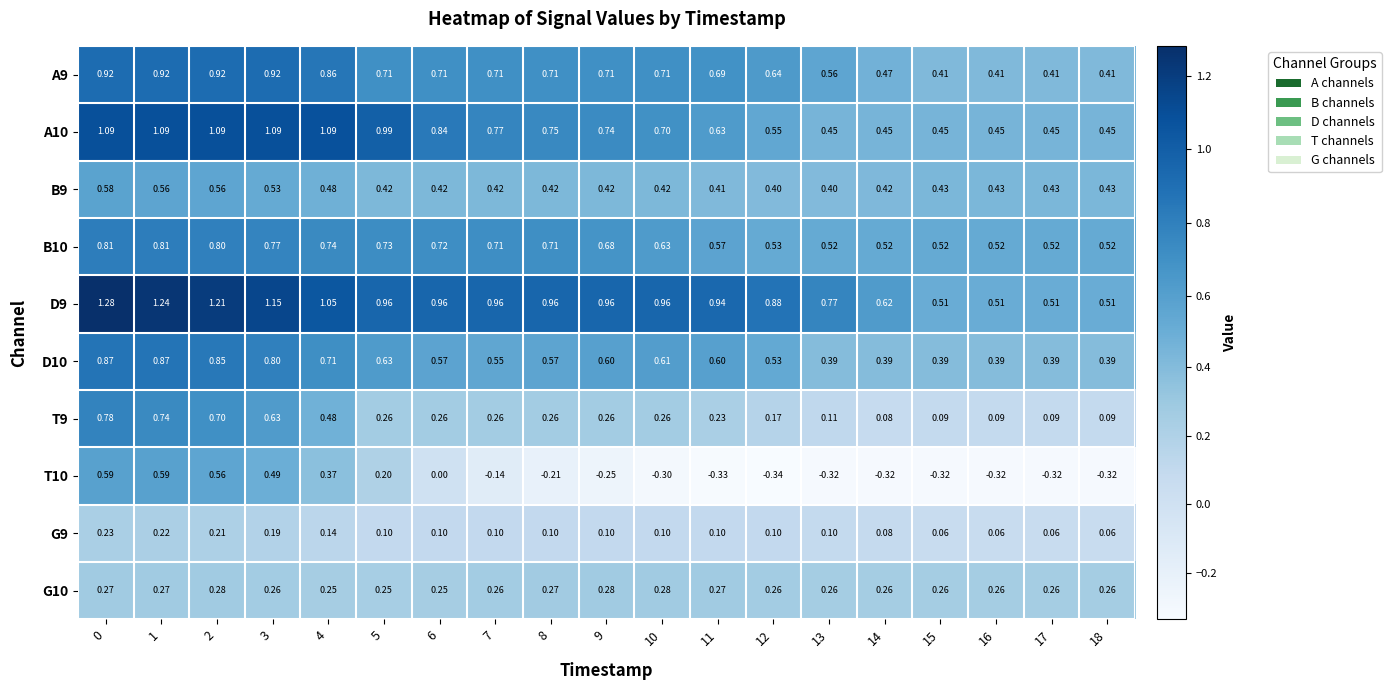

Between 2 and 12, which series saw the biggest shift?

T10